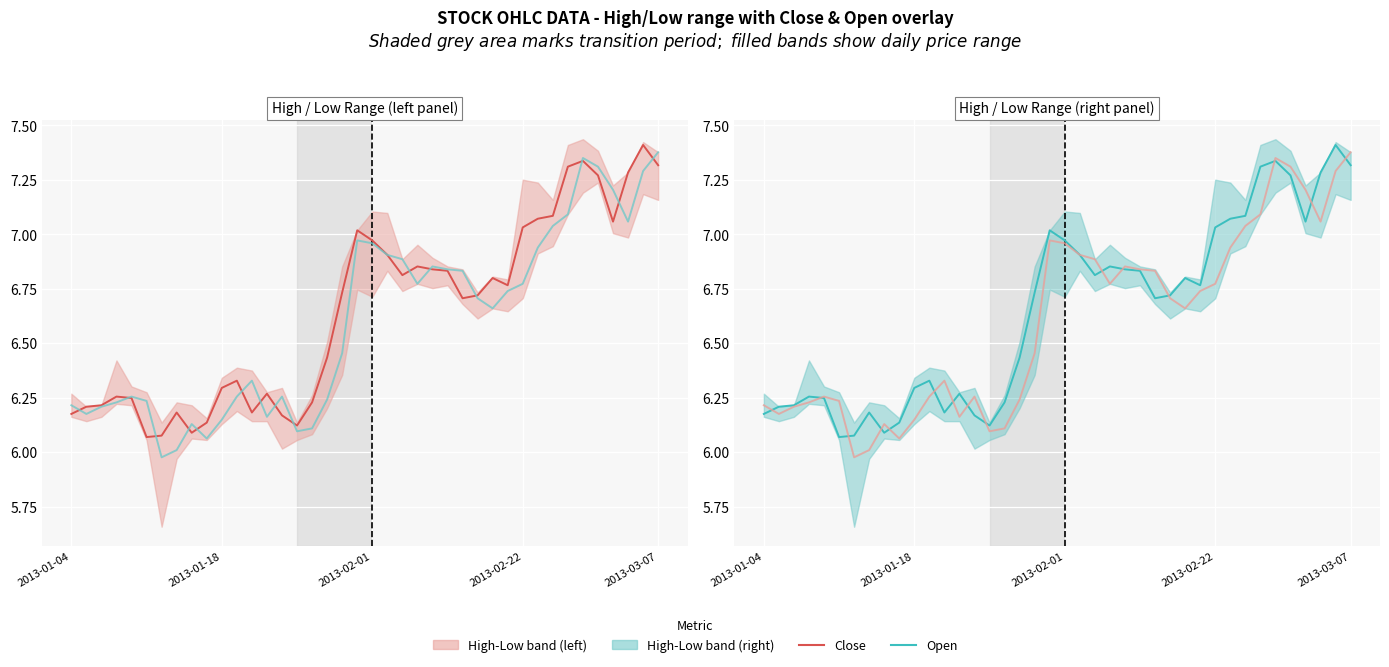

List the series in order of their overall mean, lowest first.

Open, Close